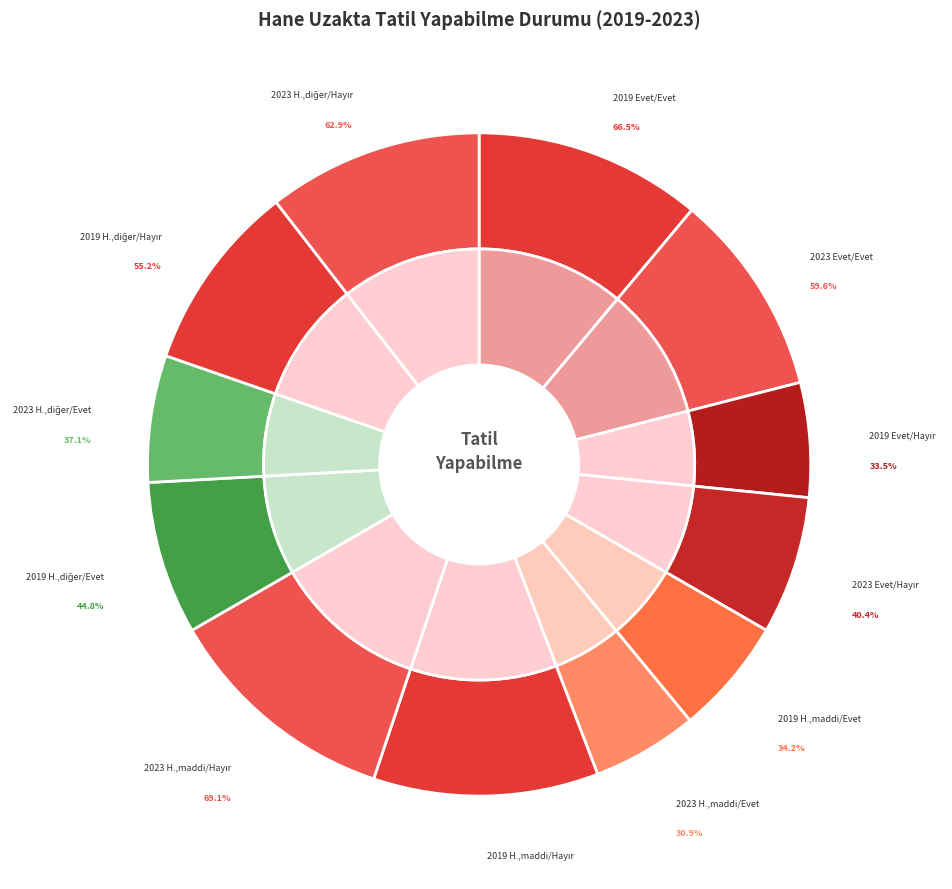

Which slice is the smallest?

2023 Hayır,maddi/Evet
30.9%